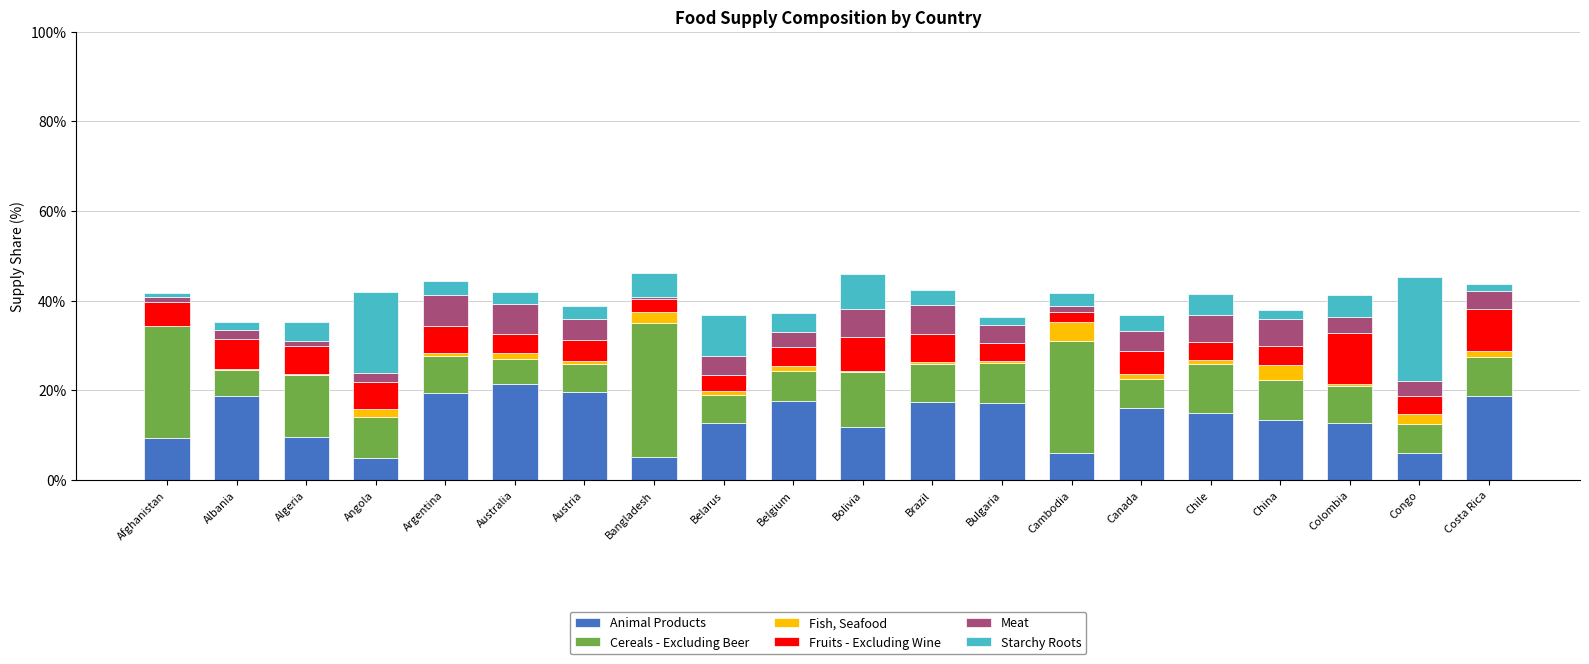

Where does the Animal Products series first go above 15?

Albania